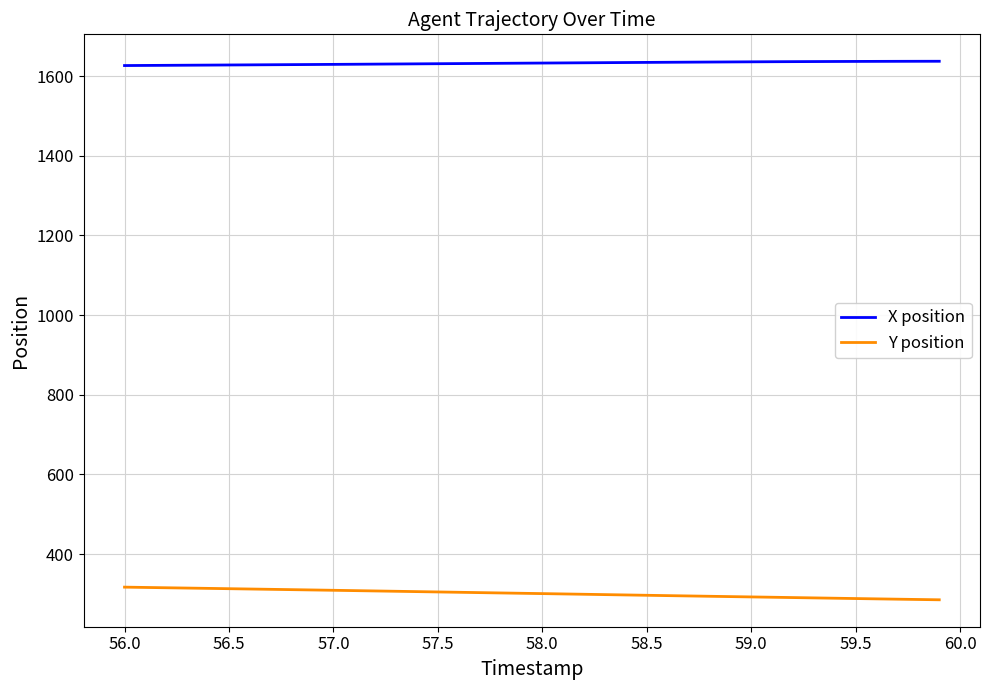

List the series in order of their peak value, lowest first.

Y position, X position